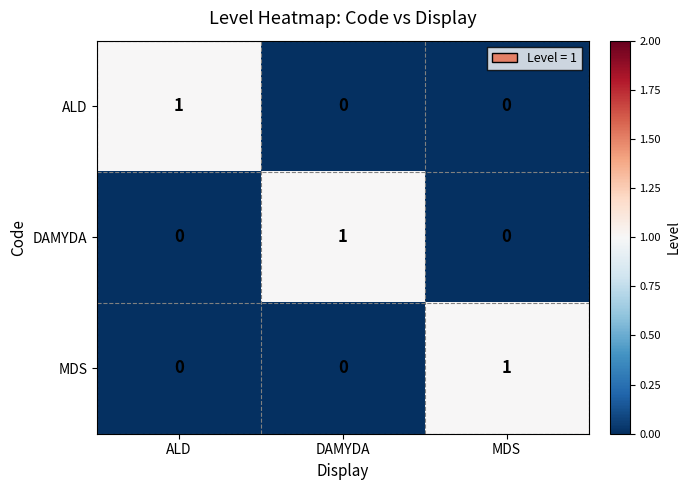

At how many categories does at least one series exceed 0?

3